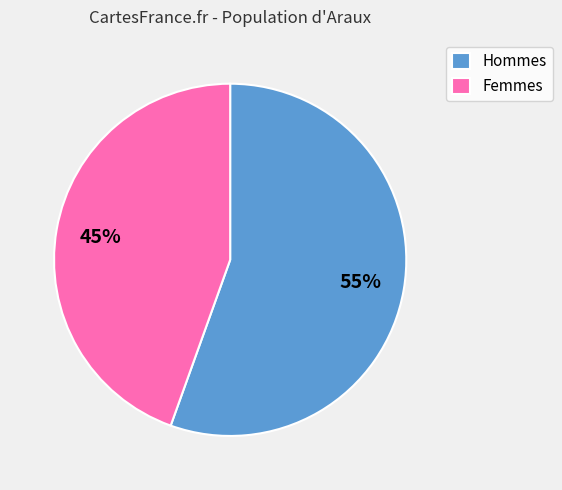

What percentage is the Hommes slice, to the nearest percent?

55%